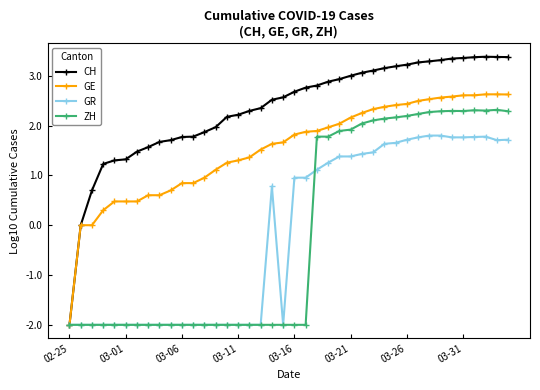

True or false: ZH has more than 0 points higher than both neighbors.

True